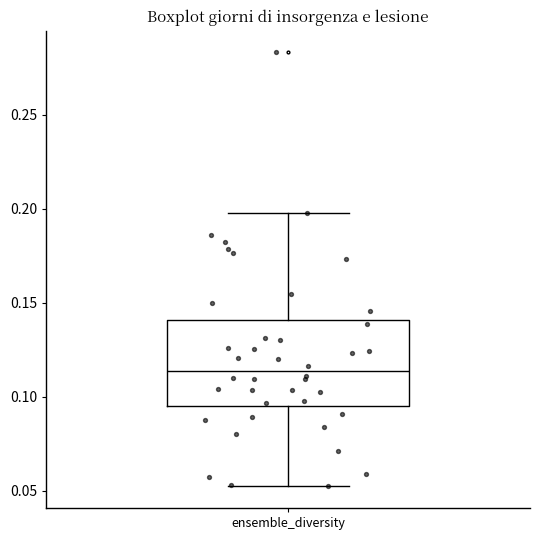

Where does the lower whisker of the box for ensemble_diversity end on the y-axis? The values are not printed on the chart, so give them approximately, as read against the axis.

0.050